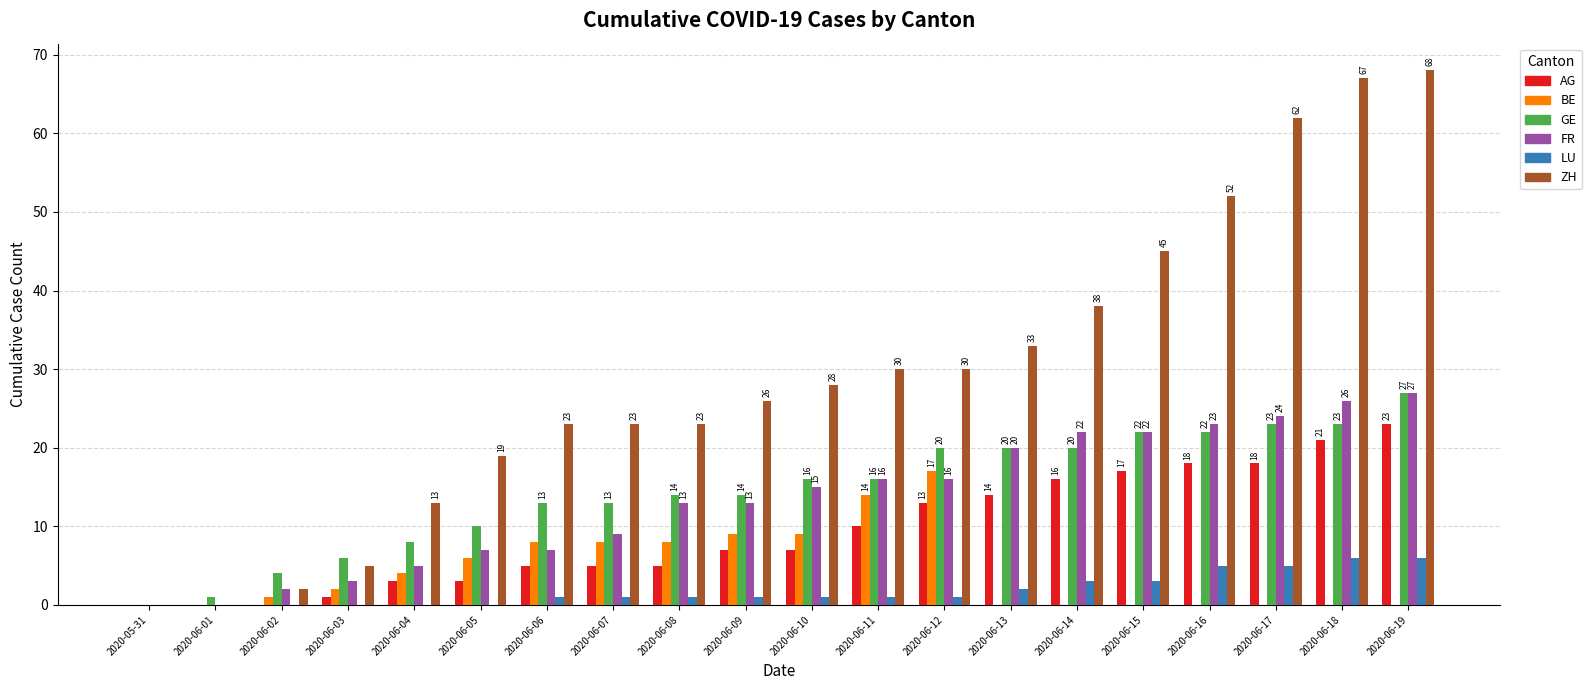

True or false: ZH has a value of 59 at 2020-06-15.

False